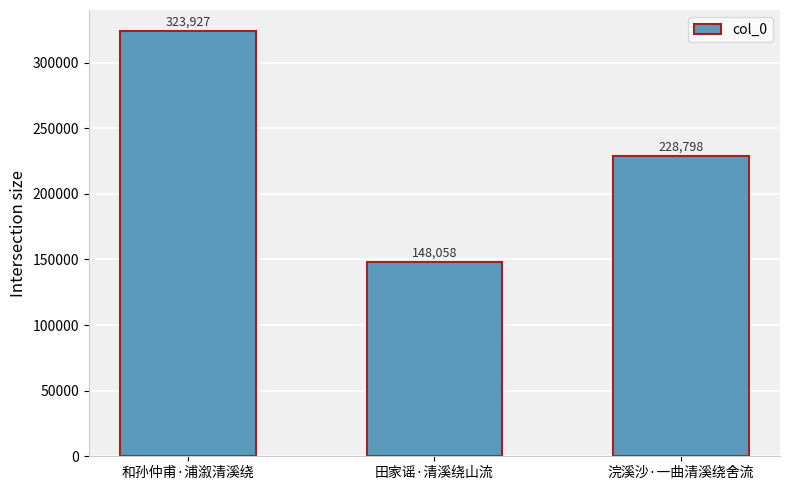

What is the value of the 2nd bar from the left?

148058